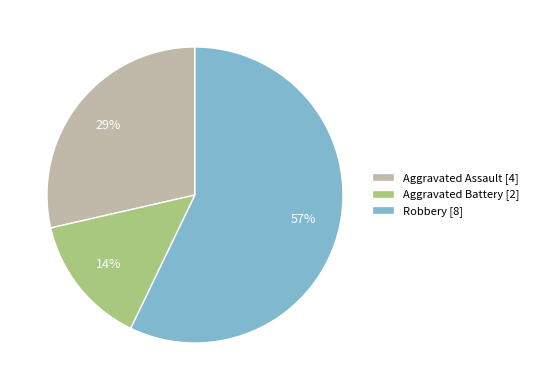

Which slice is the largest?

Robbery